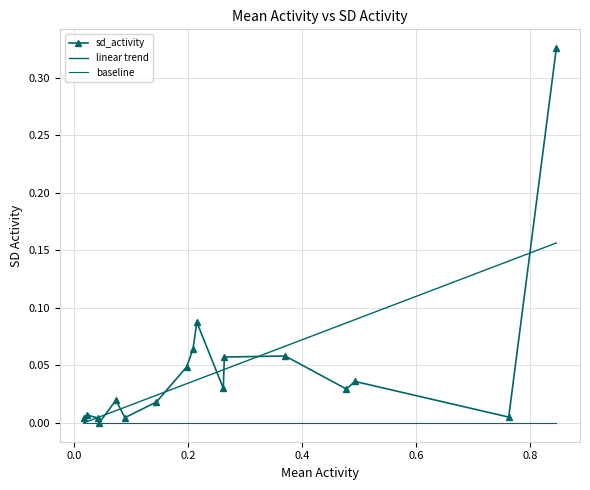

Reading left to right, transcribe all the data shown in this chart.

0.3	0.0	0.0	0.0	0.1	0.1	0.0	0.1	0.1	0.0	0.0	0.0	0.0	0.0	0.0	0.0	0.0